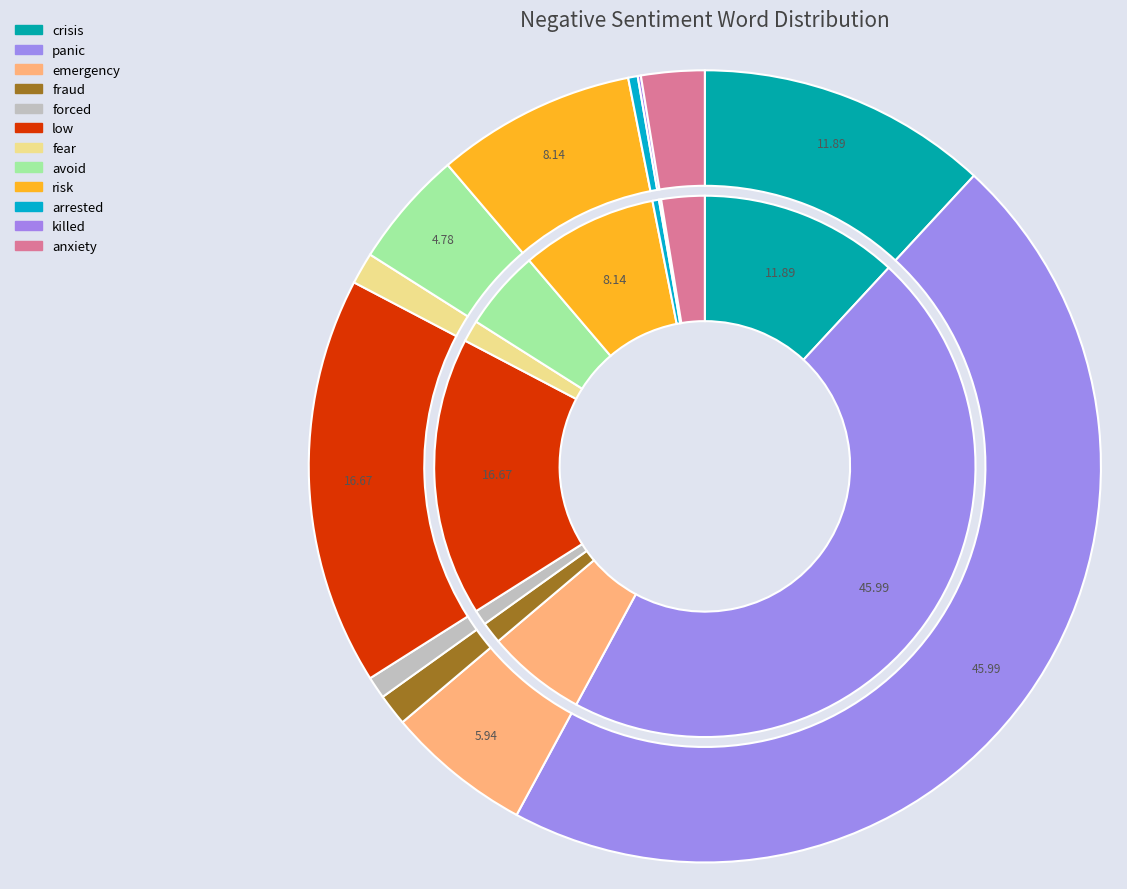

Count the number of slices in the pie.

12